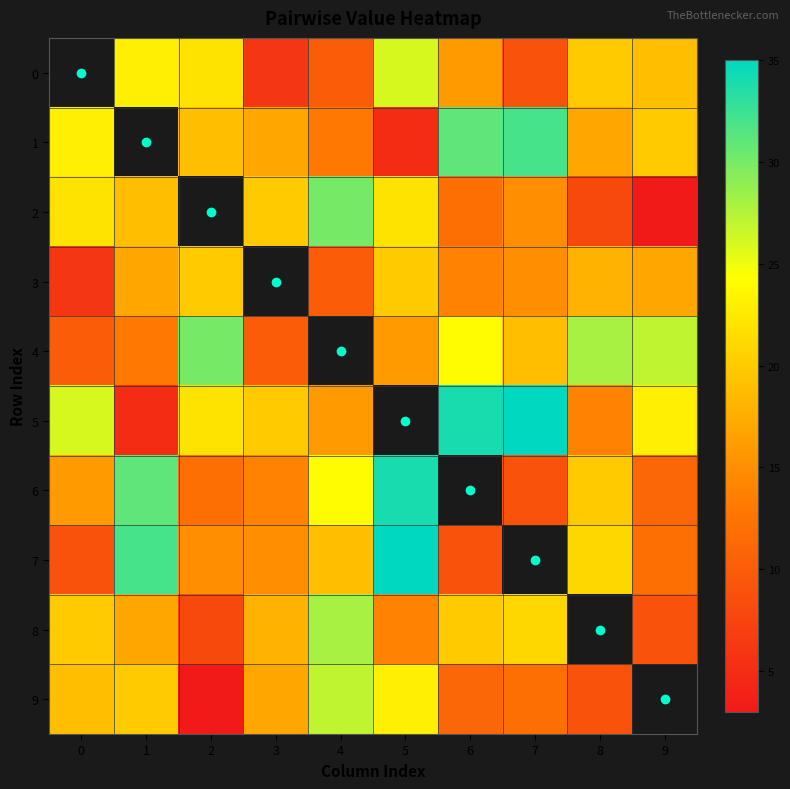

Which series changed the most between 0 and 1?

7